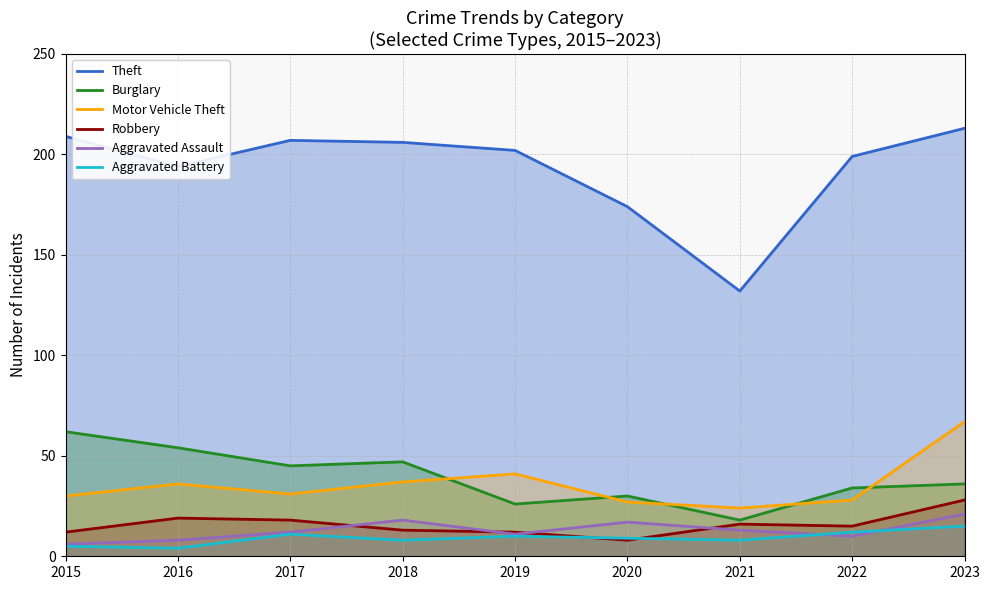

What is the difference between the Motor Vehicle Theft values at 2021 and 2023?

43